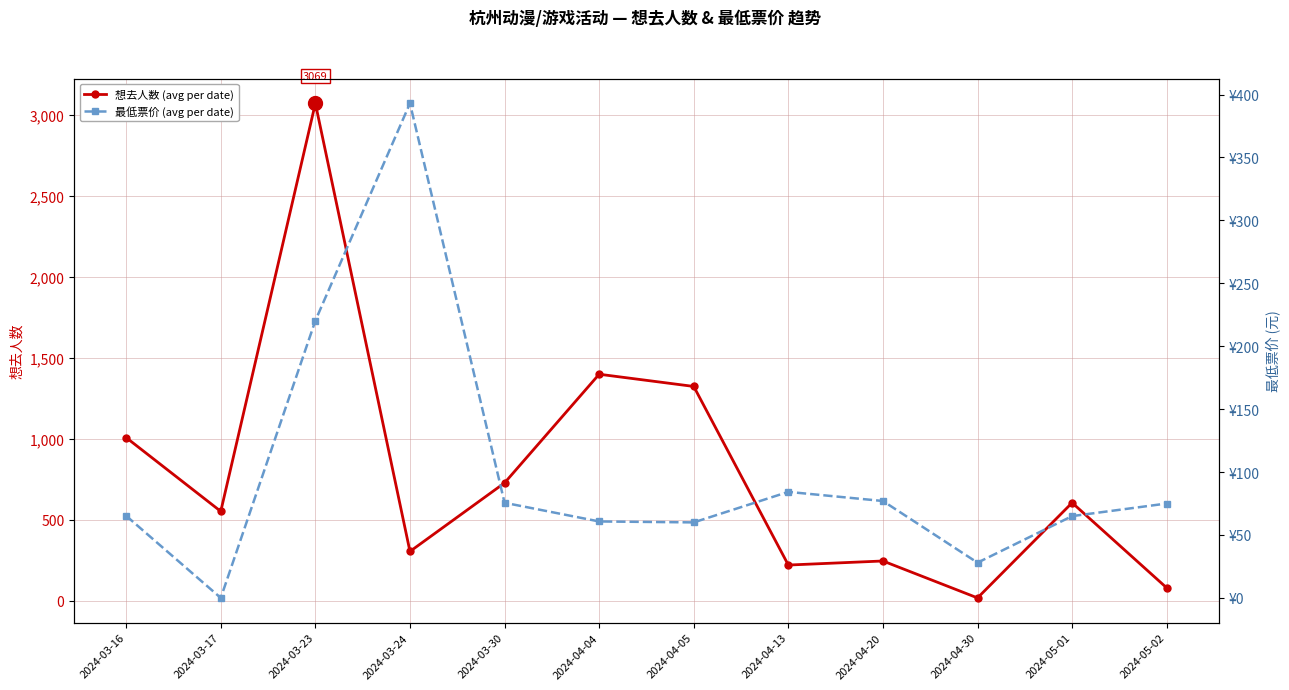

Count the number of data series in this chart.

2